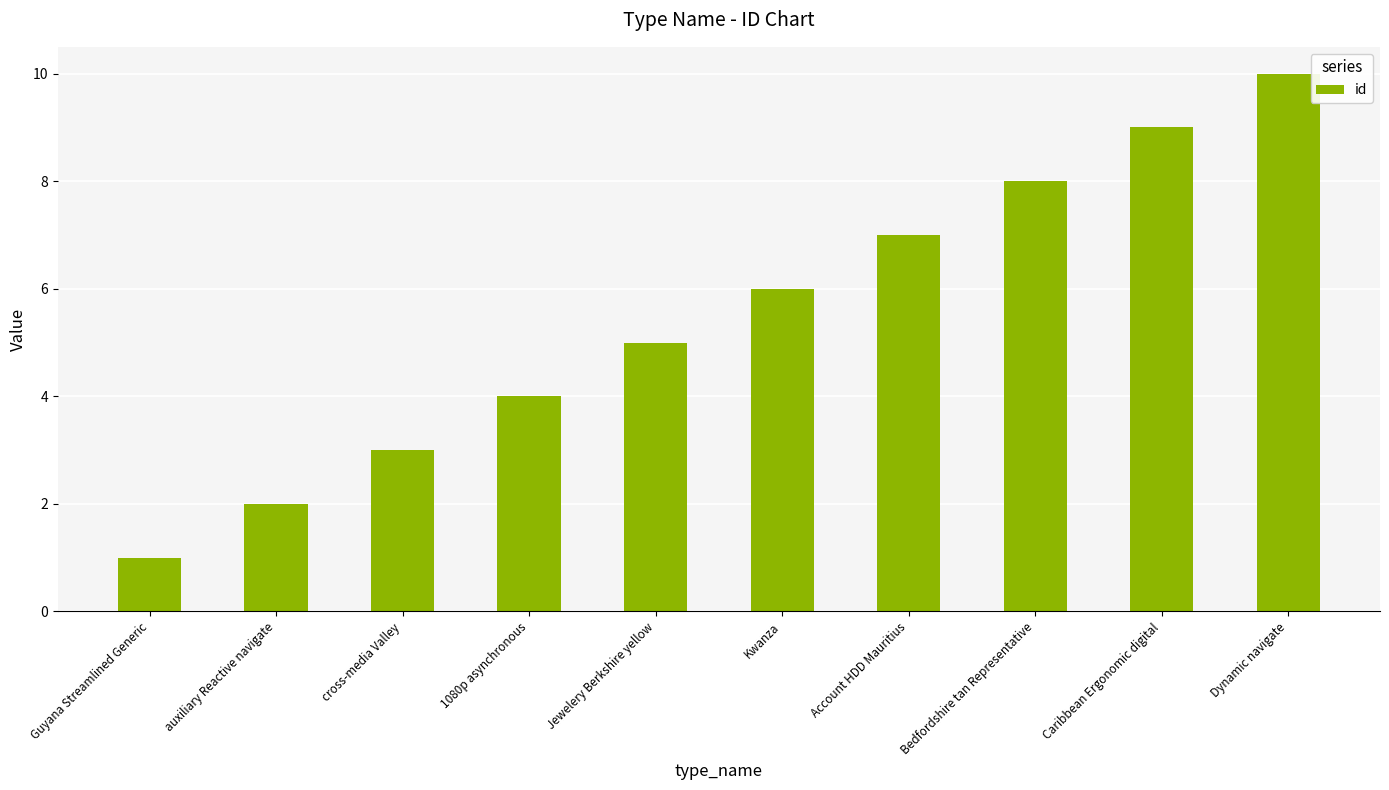

List the labels in order of value, smallest first.

Guyana Streamlined Generic, auxiliary Reactive navigate, cross-media Valley, 1080p asynchronous, Jewelery Berkshire yellow, Kwanza, Account HDD Mauritius, Bedfordshire tan Representative, Caribbean Ergonomic digital, Dynamic navigate